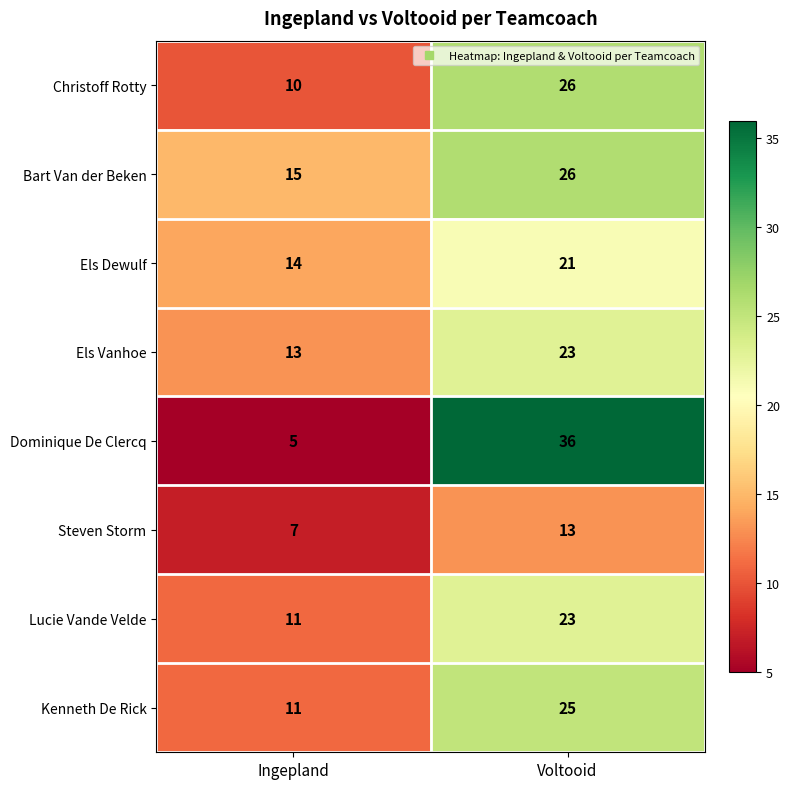

What is the smallest value displayed?

5